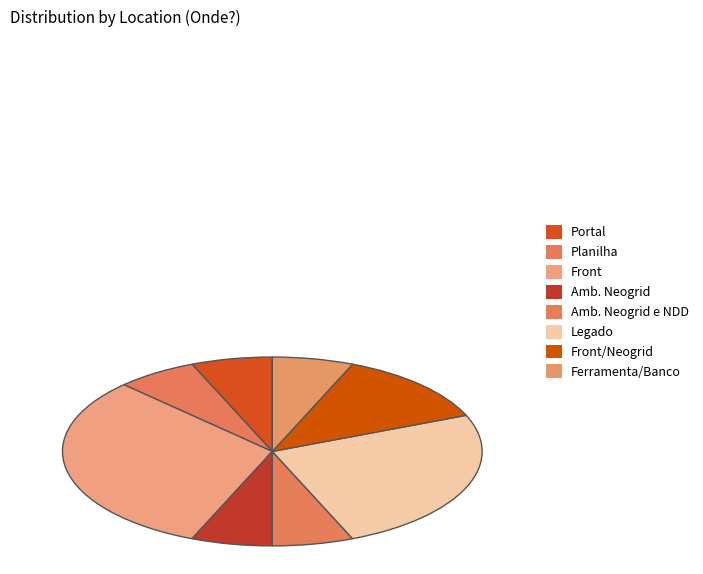

The Legado slice represents 25% of the pie. True or false?

True